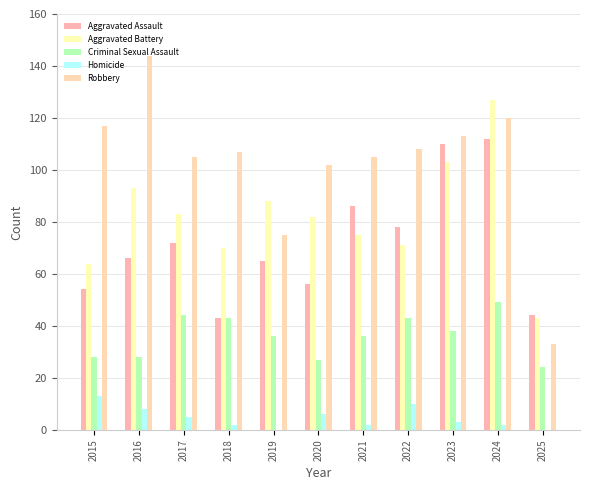

Does the chart contain stacked bars?

No